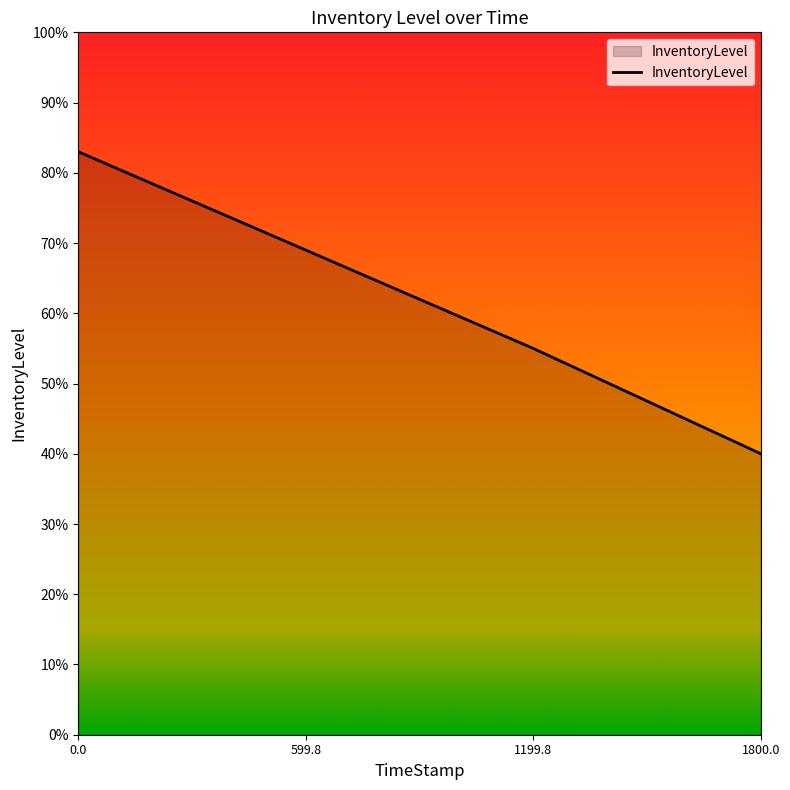

What is the difference between the values at 0.0 and 1199.8?

0.3